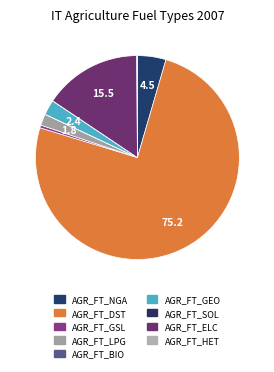

How many segments does this pie chart have?

9